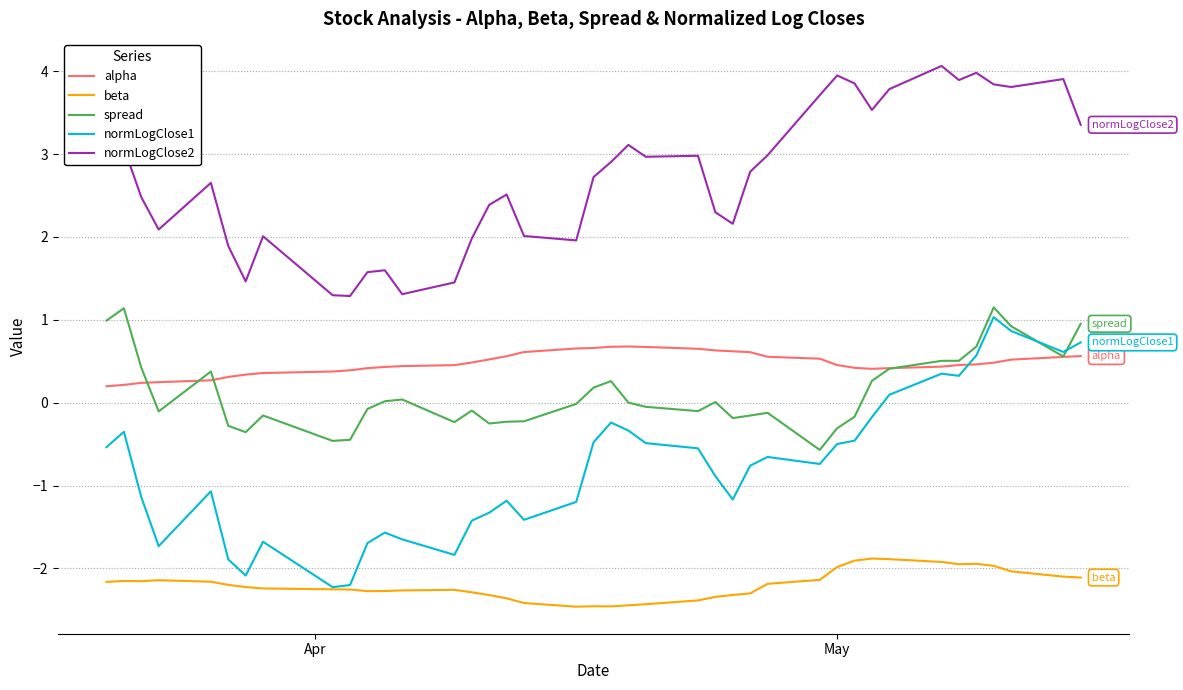

What is the highest value of the normLogClose2 series?

4.1